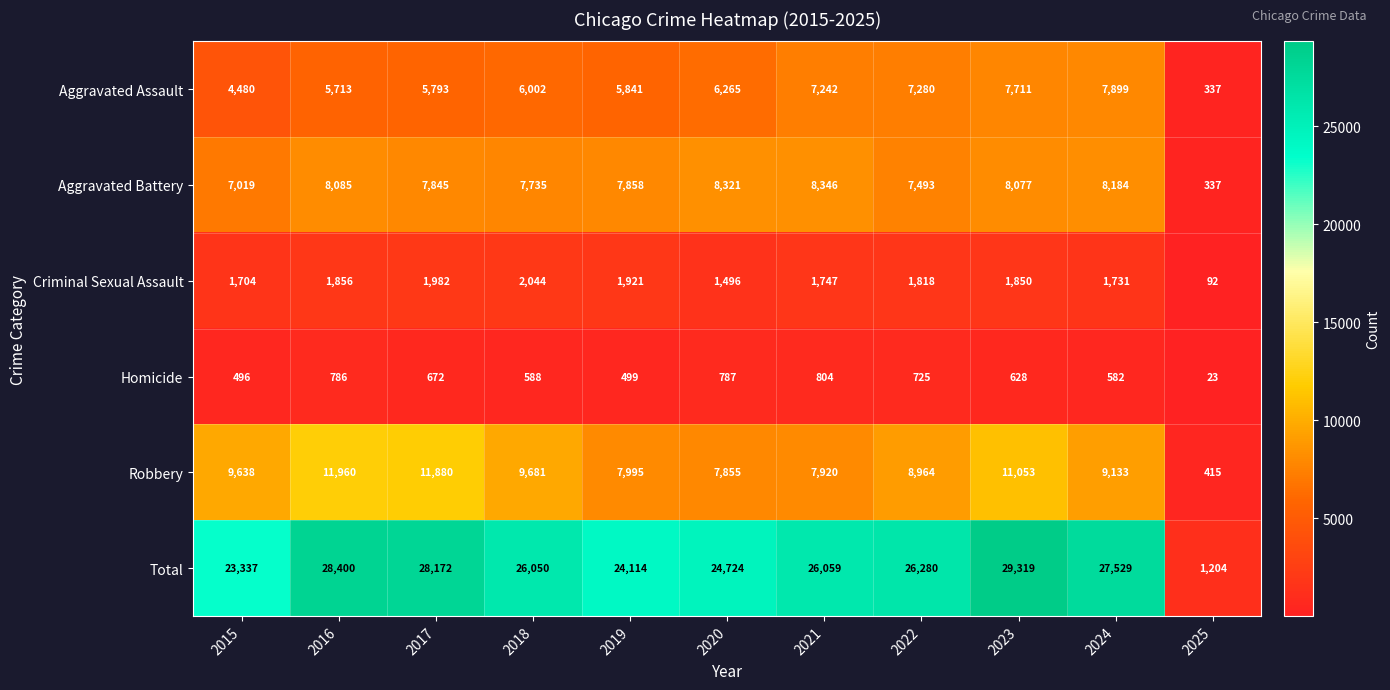

What is the sum of the Aggravated Assault values at 2016 and 2017?

11506